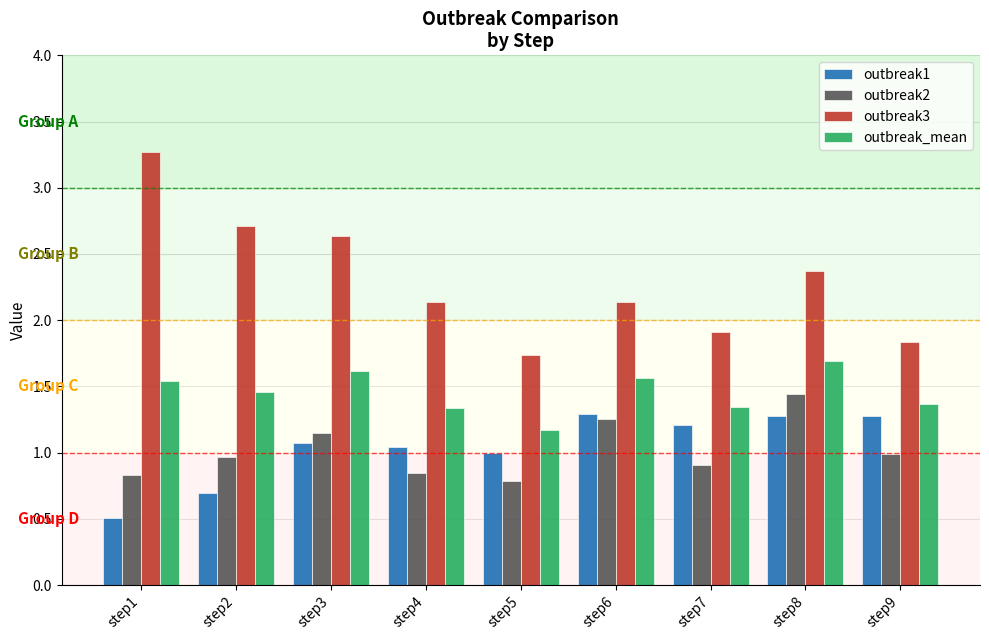

Which series changed the most between step6 and step7?

outbreak2